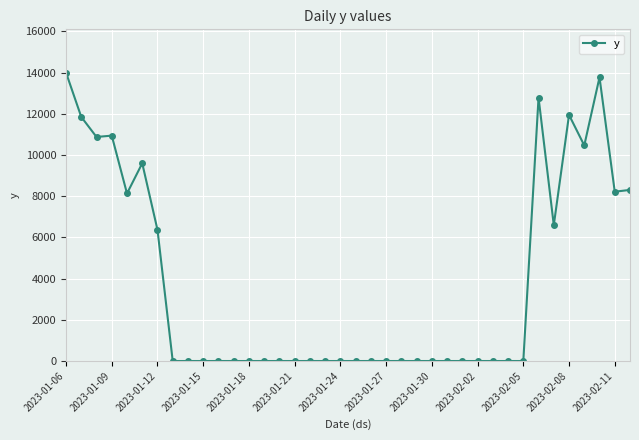

True or false: there are more than 0 points higher than both neighbors.

True